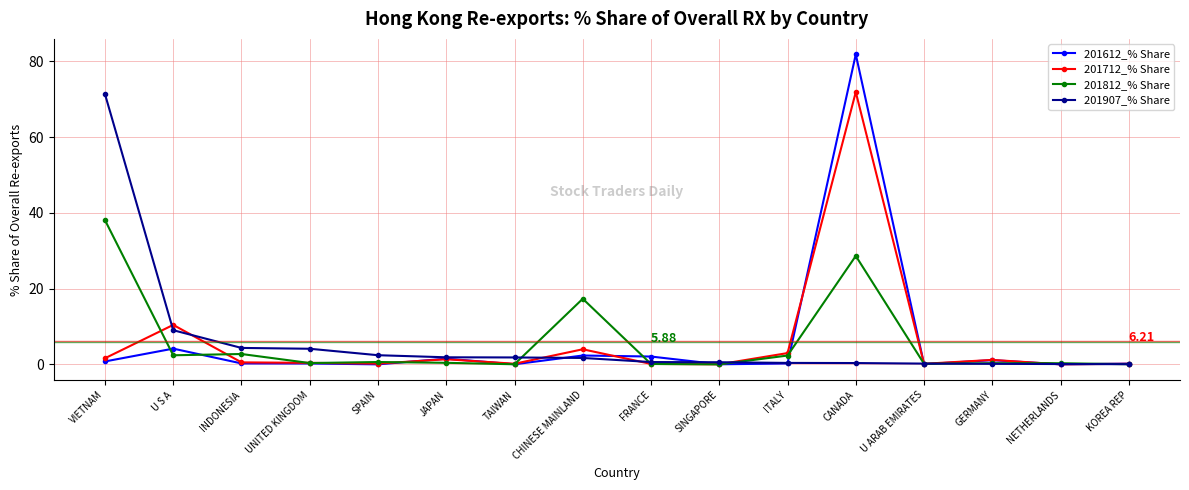

Where is 201907_% Share nearest to the value 35?

U S A